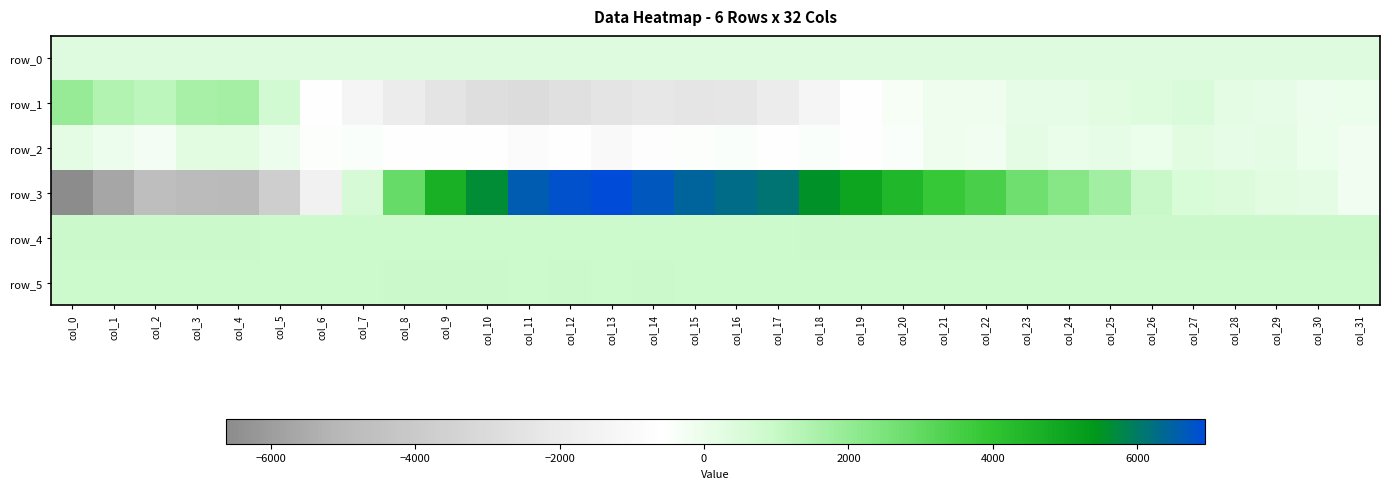

What value does the row_2 series have at col_10?

-602.0